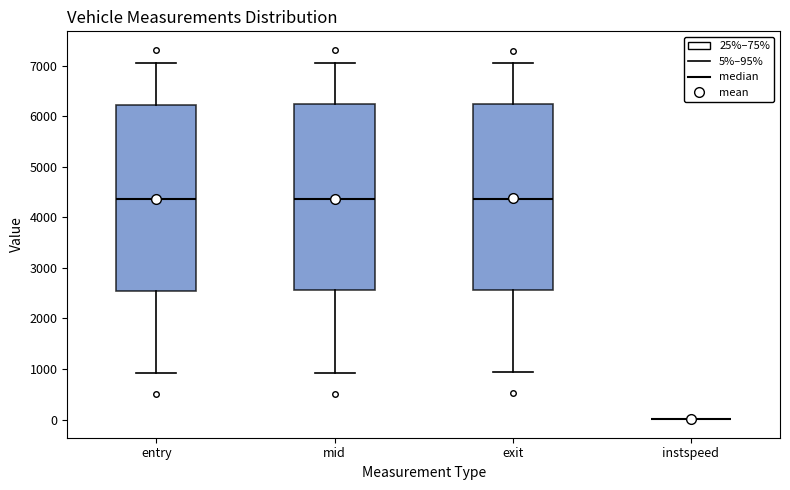

Reading left to right, read every box against the y-axis: the position of its median line, the range the box covers, and the ends of its whiskers. The values are not printed on the chart, so give them approximately, as read against the axis.

entry: median 4400, box 2600 to 6200, whiskers 900 to 7100
mid: median 4400, box 2600 to 6200, whiskers 900 to 7100
exit: median 4400, box 2600 to 6200, whiskers 900 to 7100
instspeed: box collapsed to a line at 0, whiskers 0 to 0